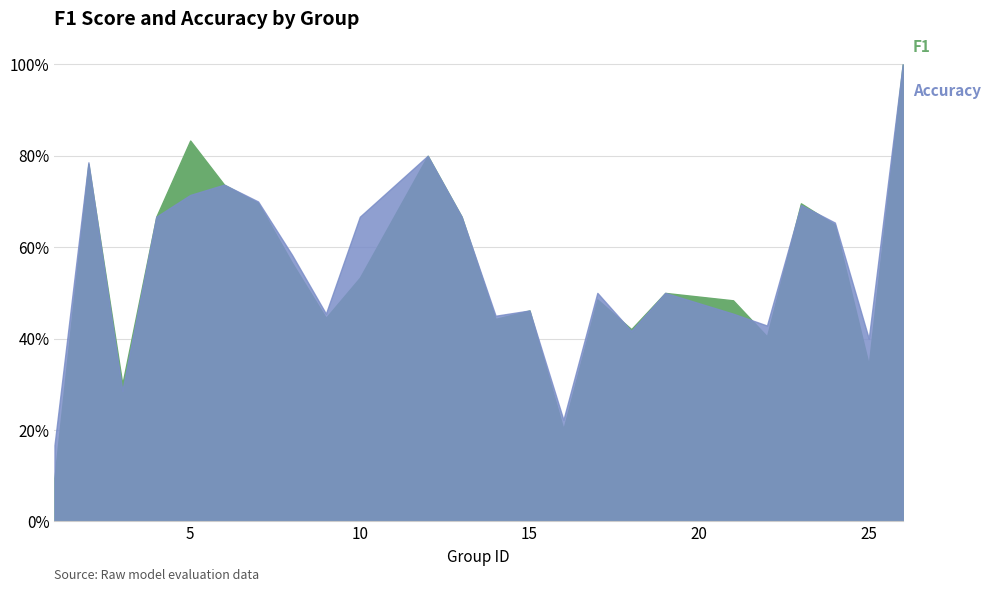

In f1, how many points are higher than both neighbors (excluding endpoints)?

7